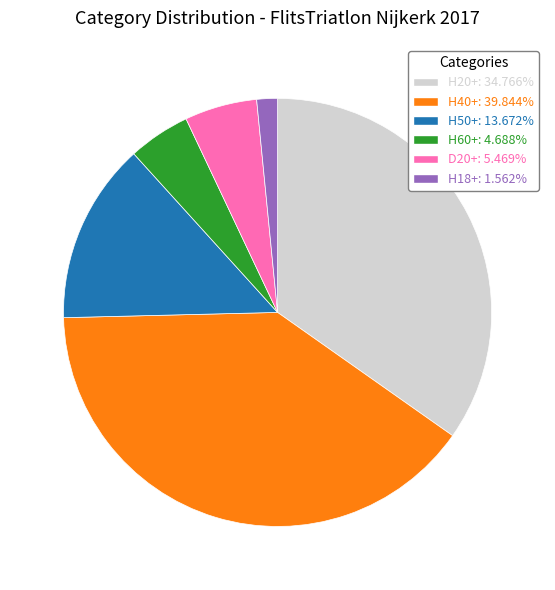

Combined, do H50+: 13.672% and D20+: 5.469% account for over 50%?

No